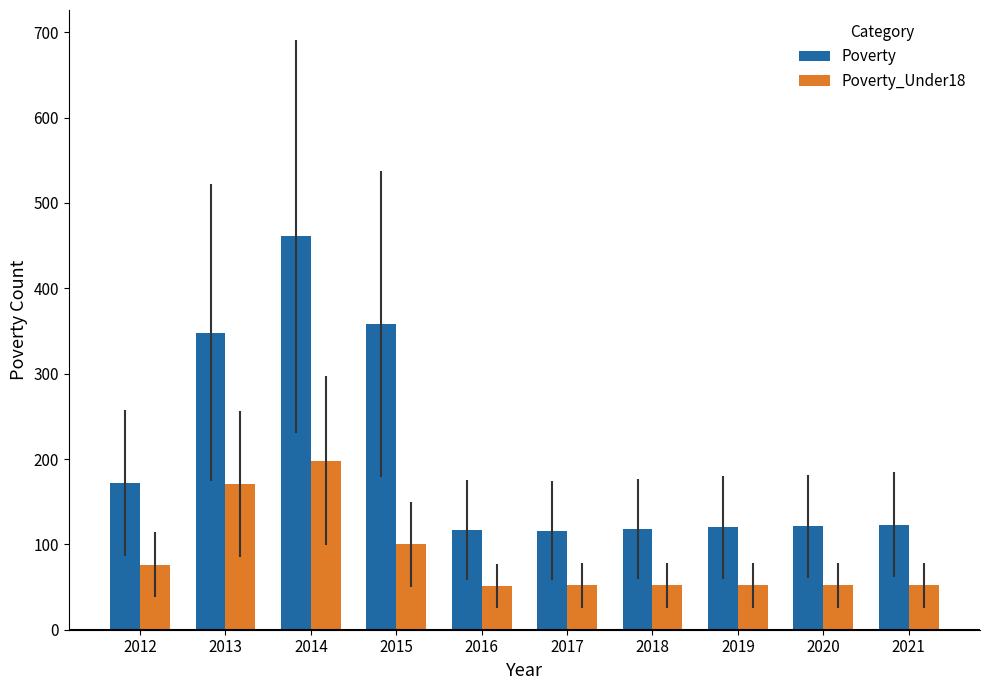

Which series has the largest range (max minus min)?

Poverty